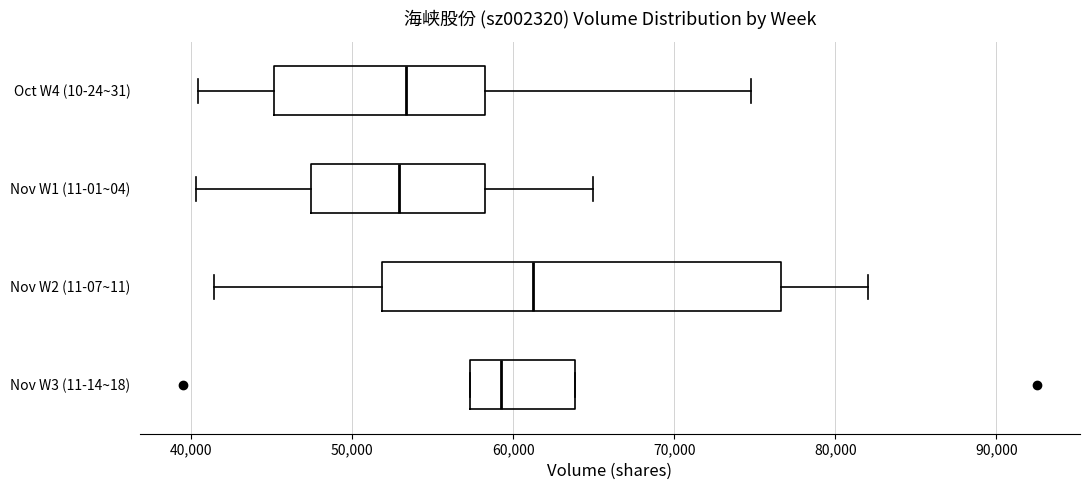

Where is the left edge of the box for Nov W2 (11-07~11) on the x-axis? The values are not printed on the chart, so give them approximately, as read against the axis.

52000